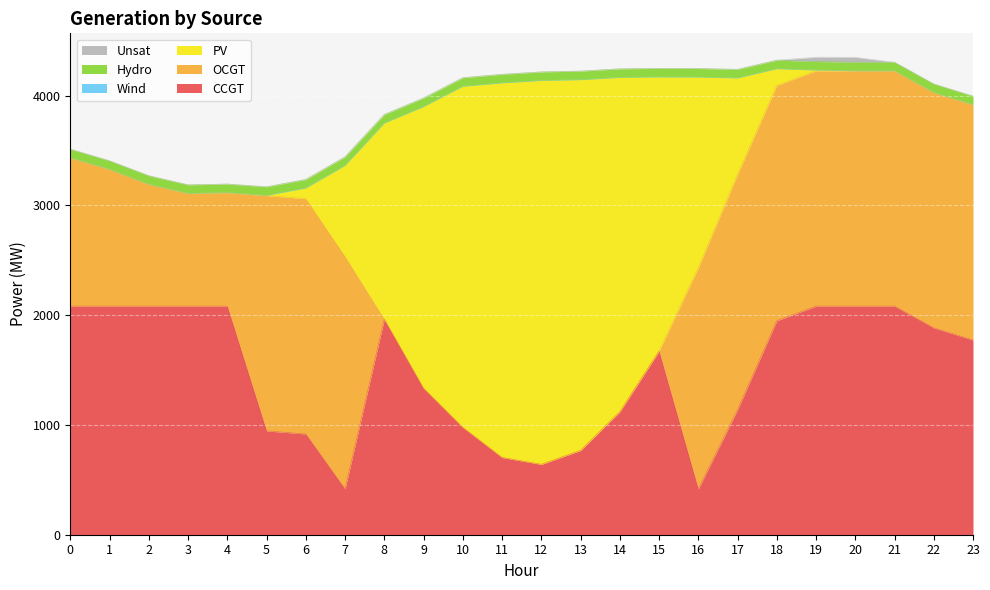

Which has a higher value, 5 or 12?

5